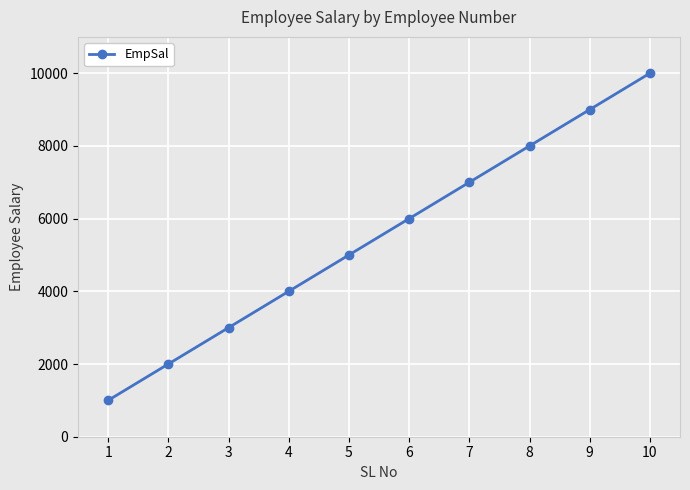

Rank the categories by value from highest to lowest.

10, 9, 8, 7, 6, 5, 4, 3, 2, 1